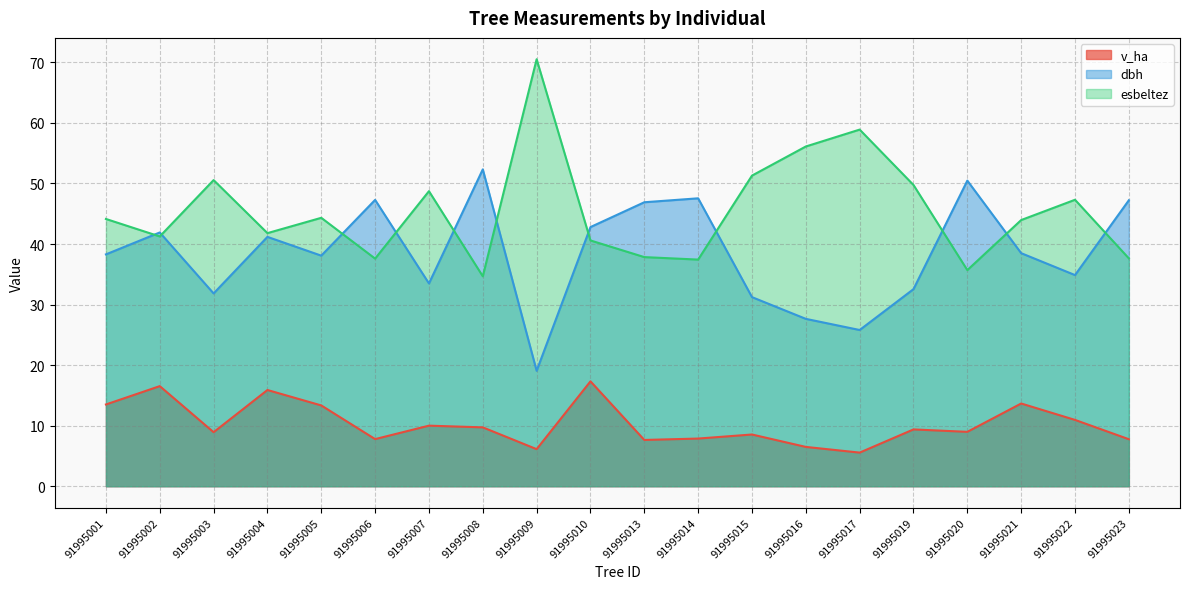

True or false: esbeltez and dbh cross at least once.

True